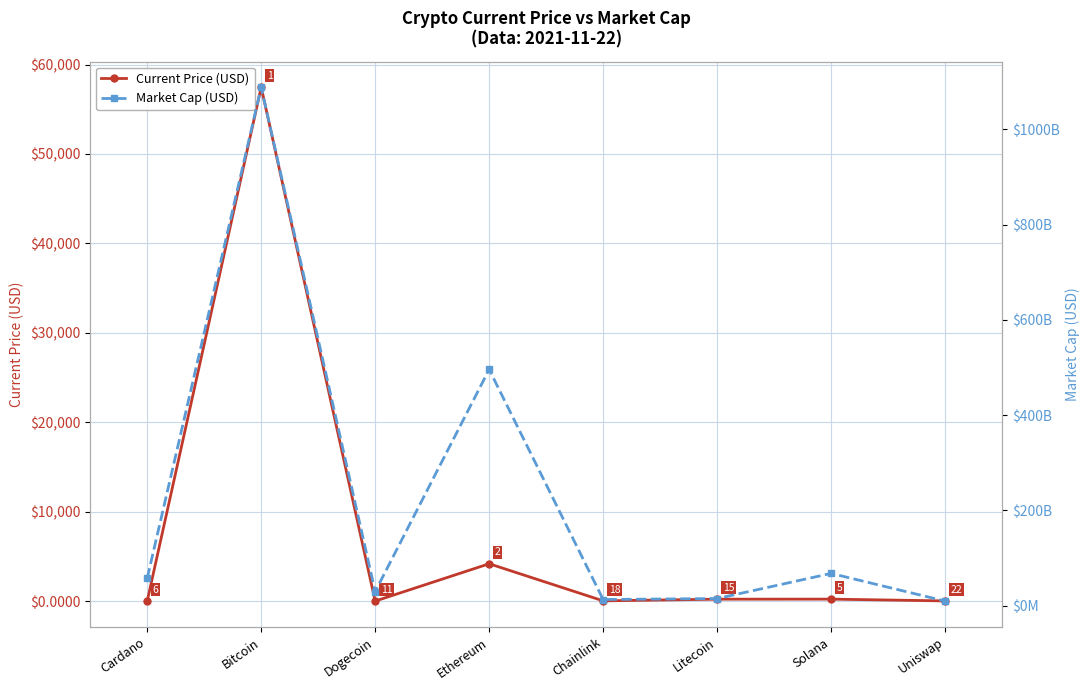

The Current Price (USD) series shows 215.0 at Litecoin. True or false?

True